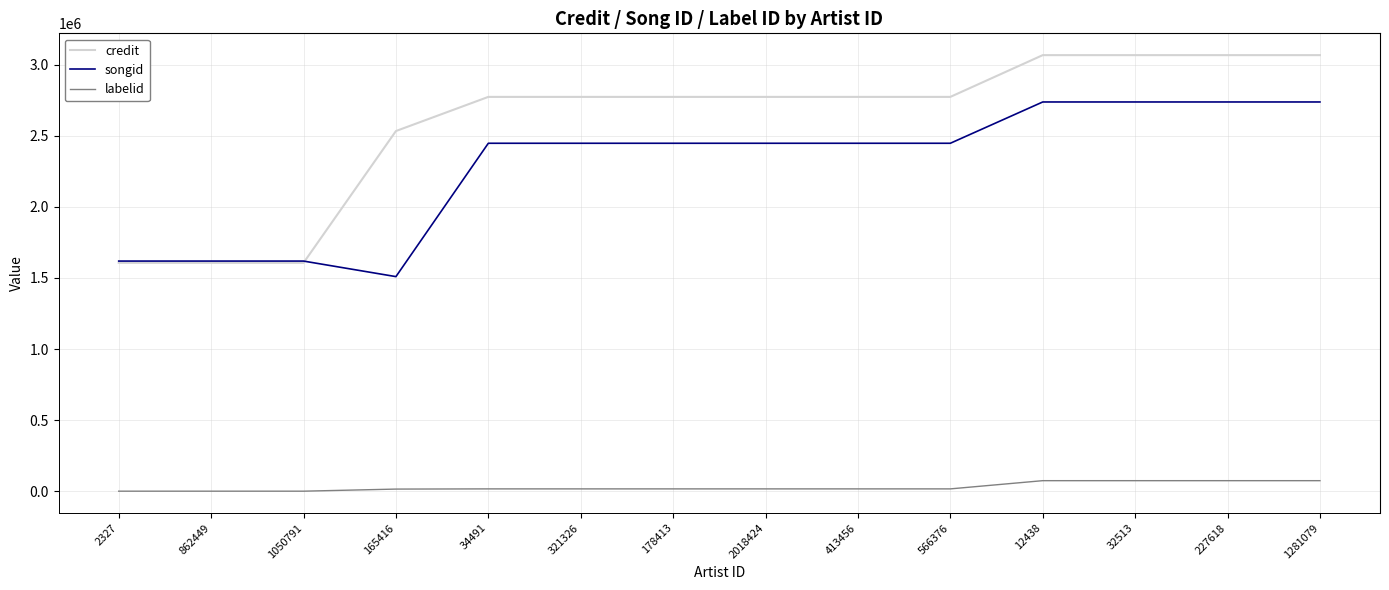

At 227618, list the series in order from smallest to largest.

labelid, songid, credit